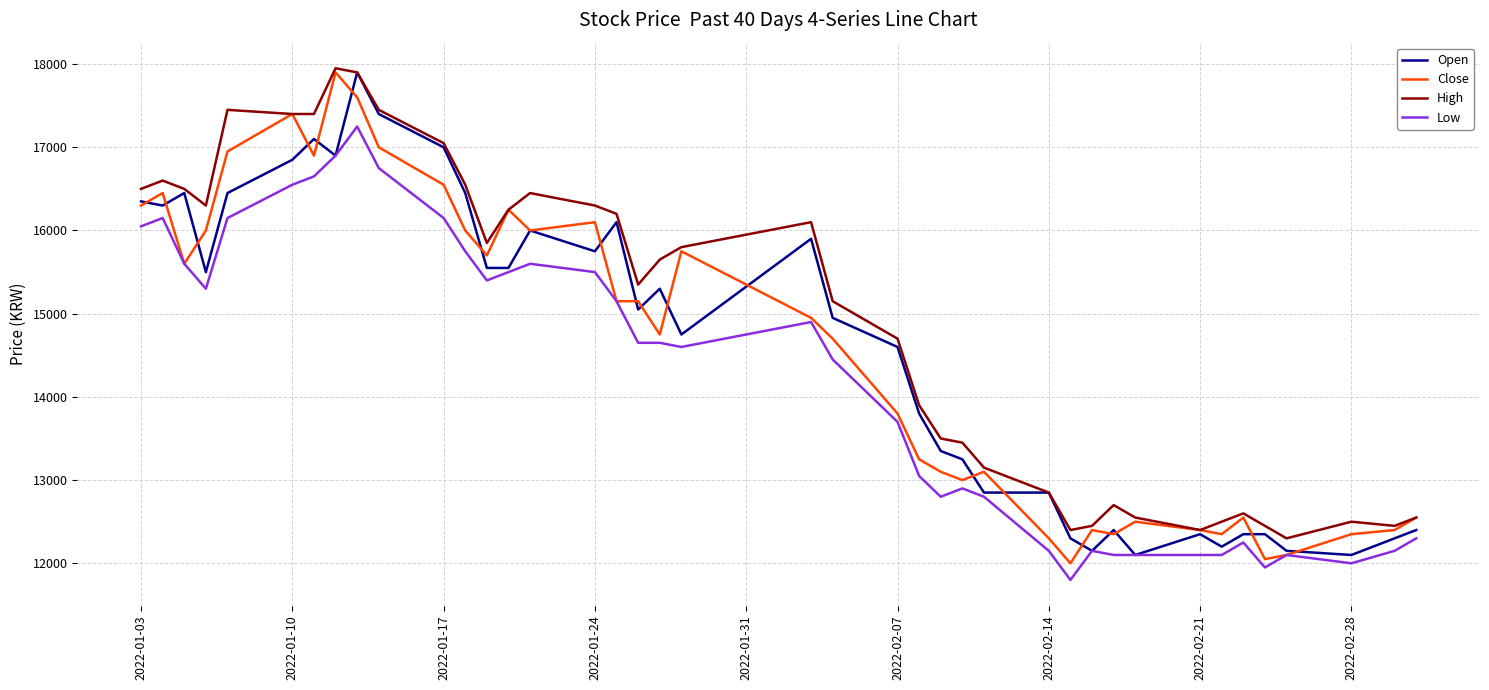

Count the number of categories in the chart.

40